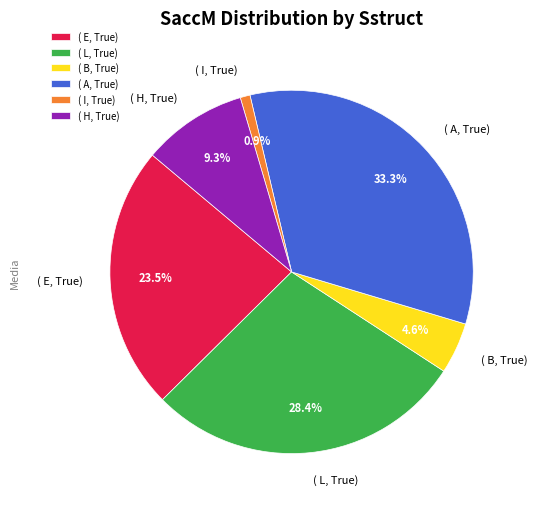

Rank the categories by value from highest to lowest.

( A, True), ( L, True), ( E, True), ( H, True), ( B, True), ( I, True)